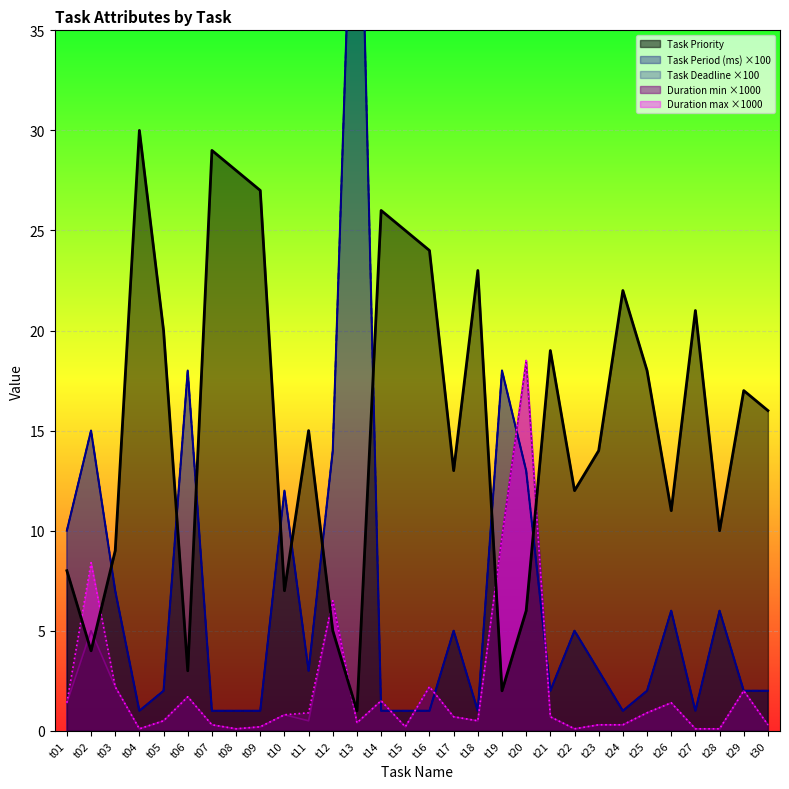

What is the total value across all series at t17?

24.4